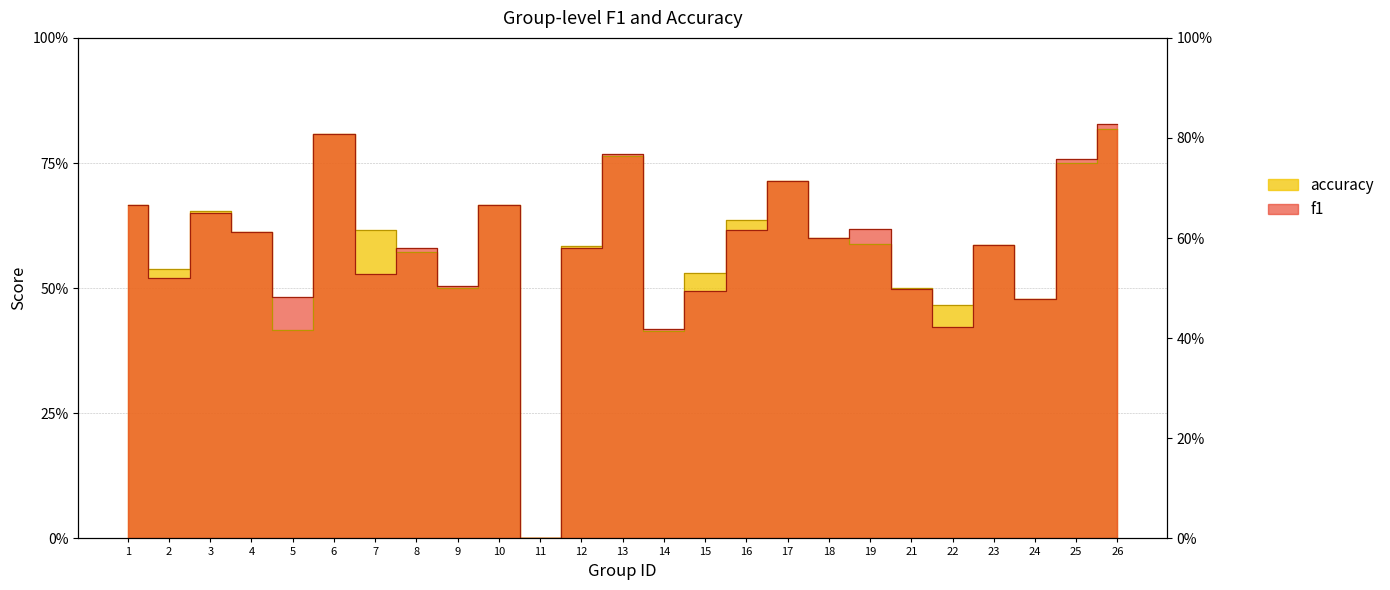

The value of f1 at 25 is 1.1. True or false?

False